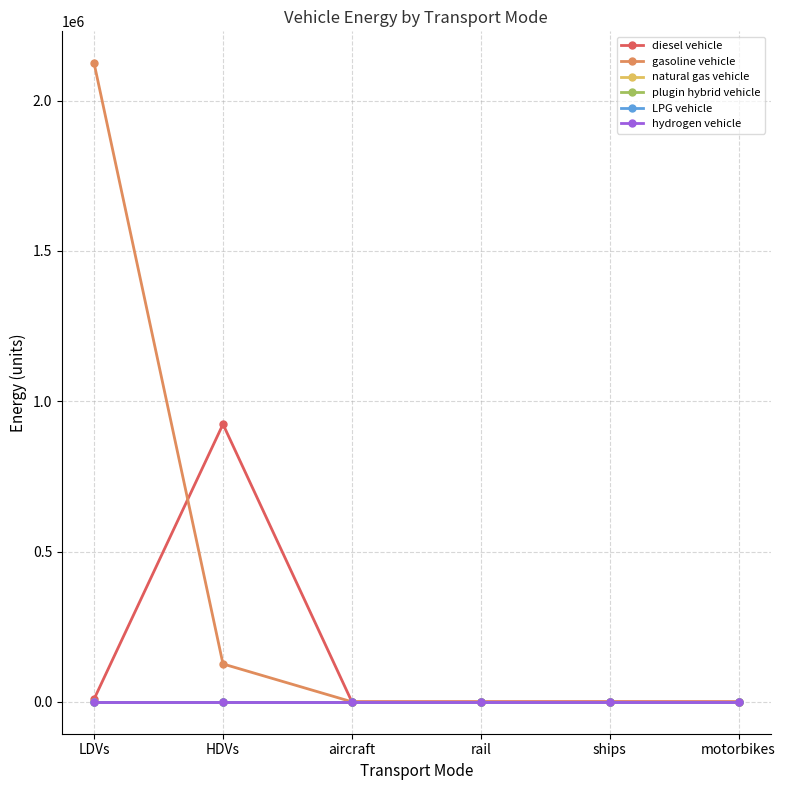

What is the maximum value for diesel vehicle?

923496.2